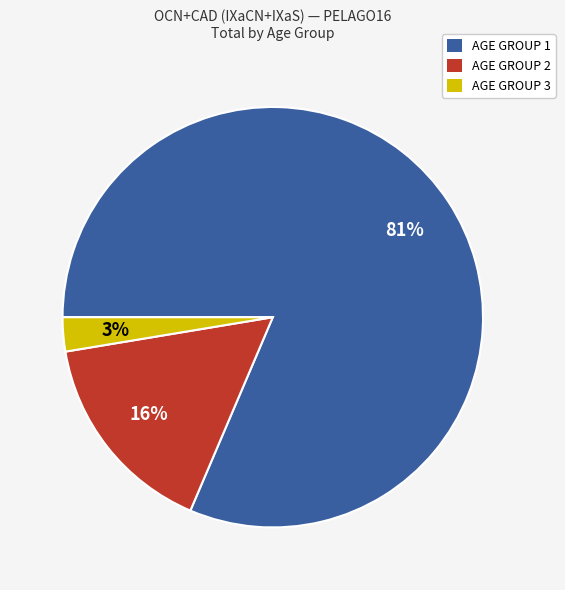

What is the smallest slice in the pie chart?

AGE GROUP 3